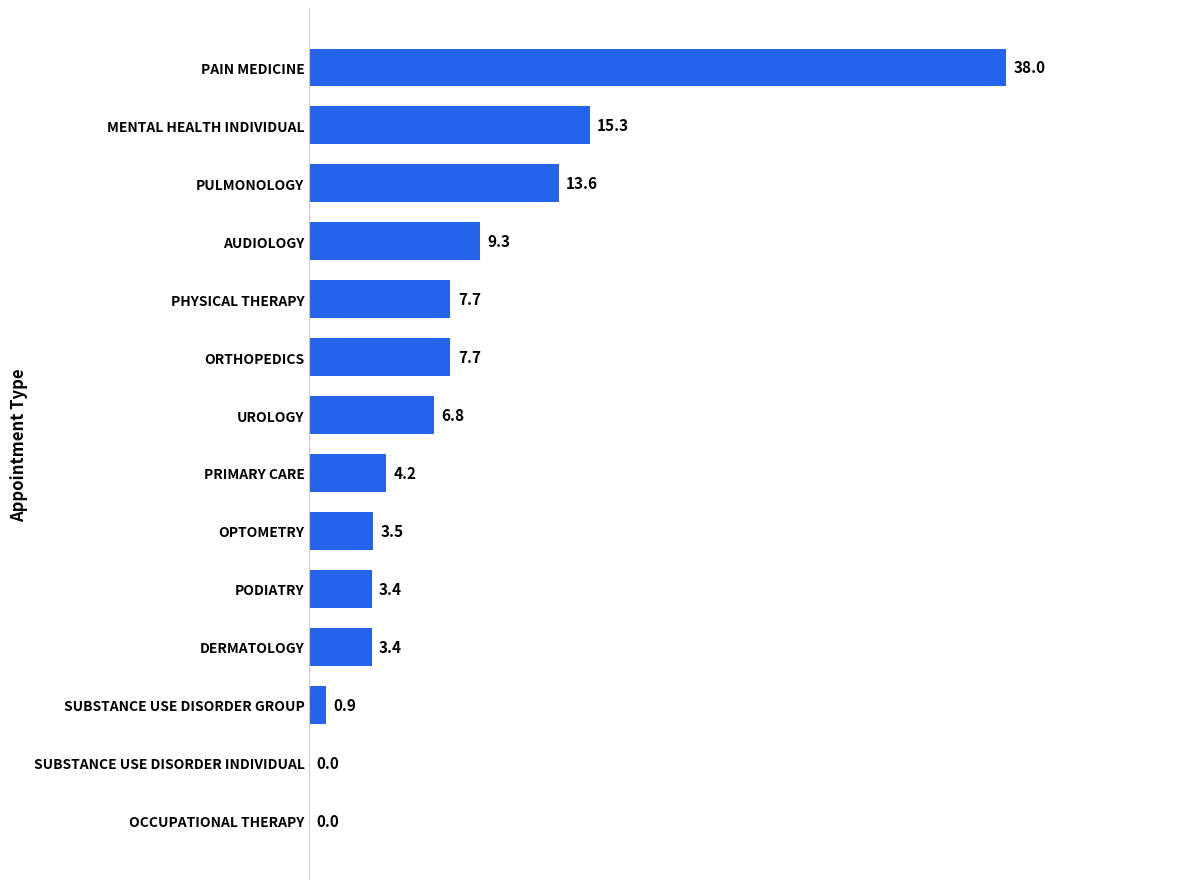

What is the approximate value at SUBSTANCE USE DISORDER GROUP?

0.9